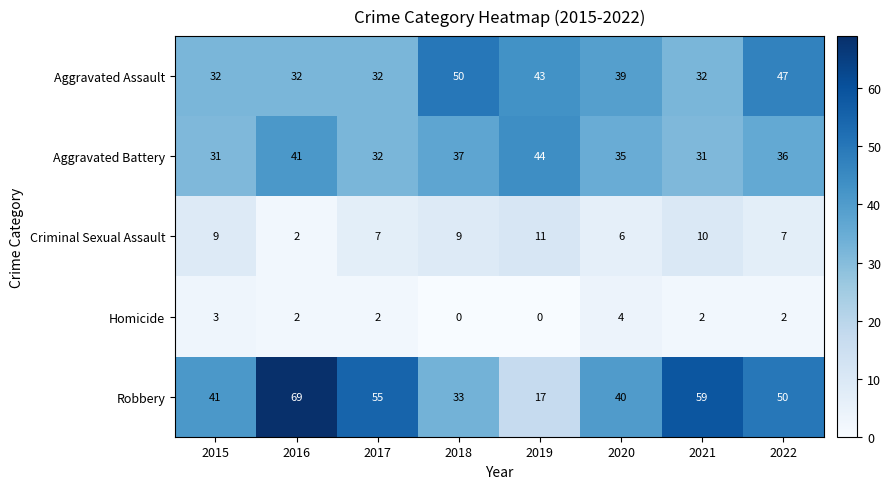

Which series has the largest range (max minus min)?

Robbery